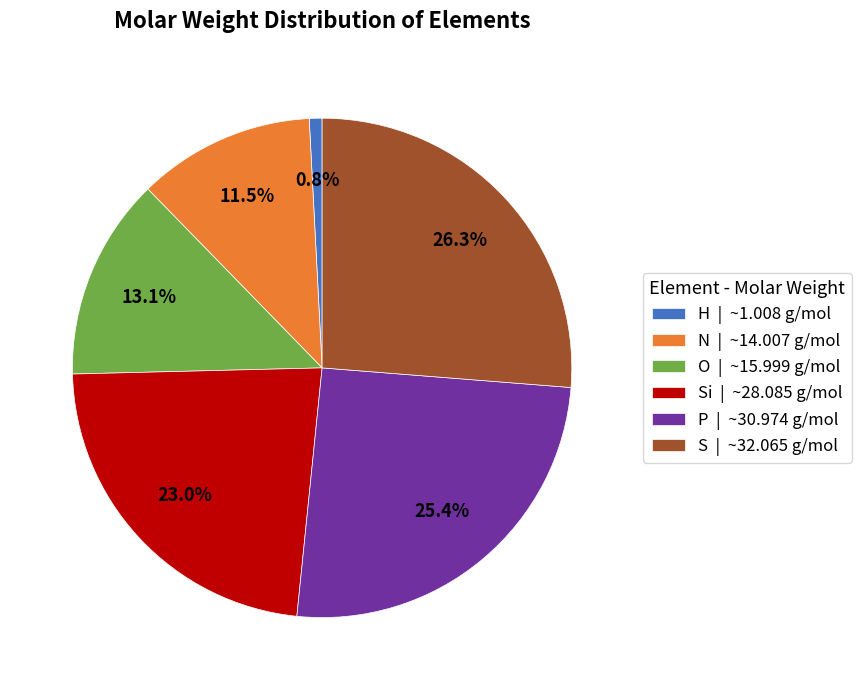

Which slice is the largest?

S | ~32.065 g/mol